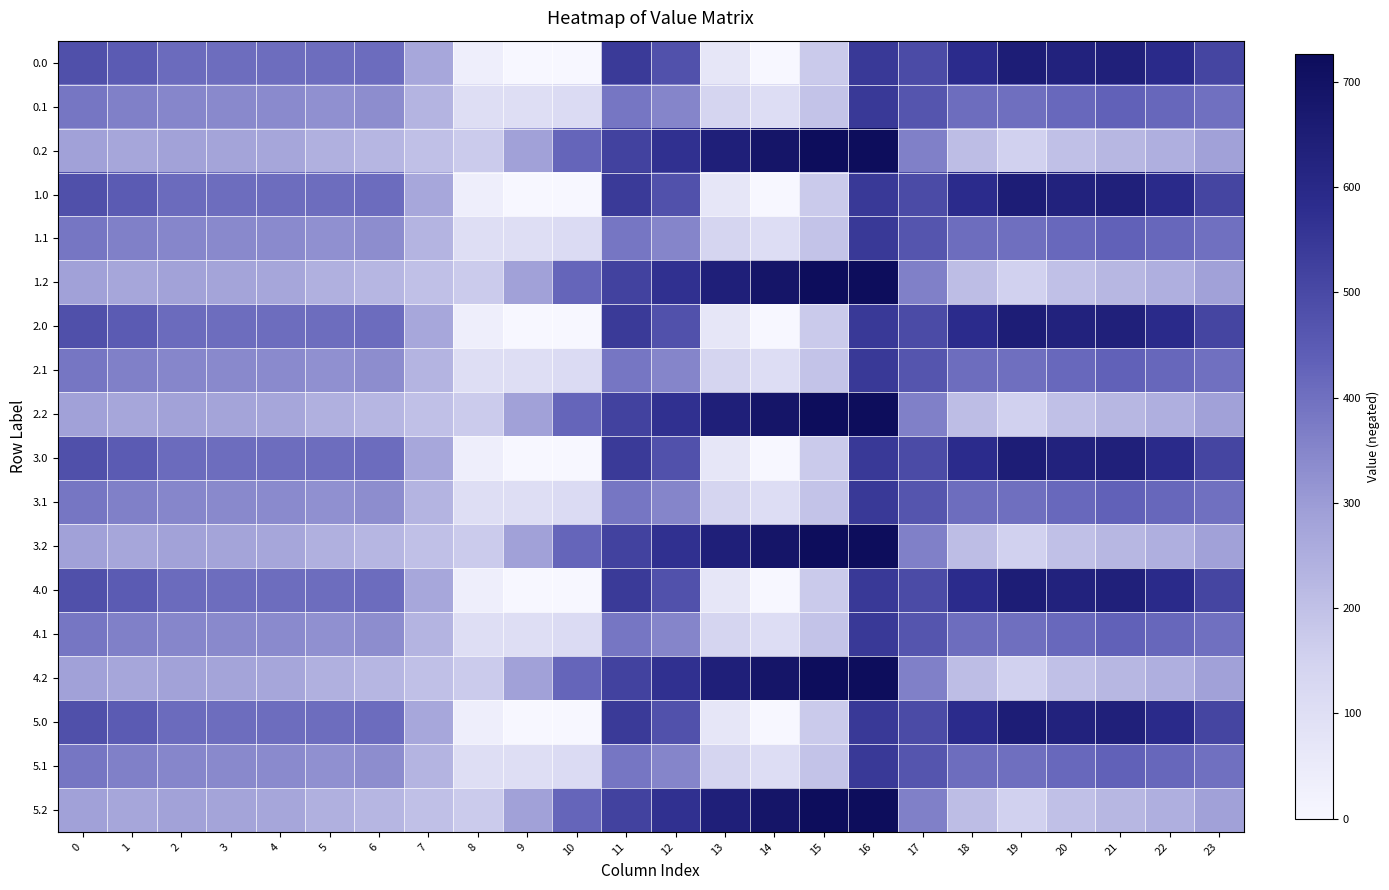

Reading left to right, list all the values displayed in this chart.

0.0: 0=482.0	1=449.5	2=410.3	3=404.4	4=404.9	5=403.8	6=408.0	7=270.7	8=35.0	9=-0.0	10=-0.0	11=544.3	12=477.2	13=70.2	14=0.3	15=172.8	16=545.4	17=494.8	18=586.7	19=649.2	20=629.9	21=638.4	22=592.3	23=511.3
0.1: 0=384.6	1=361.1	2=347.9	3=342.7	4=339.6	5=325.7	6=332.2	7=234.9	8=102.3	9=104.8	10=114.0	11=384.7	12=350.8	13=141.2	14=105.5	15=190.4	16=547.3	17=466.6	18=405.4	19=400.2	20=414.5	21=432.4	22=419.9	23=399.4
0.2: 0=287.1	1=272.7	2=285.5	3=281.0	4=274.4	5=245.0	6=228.8	7=199.0	8=169.5	9=288.5	10=423.5	11=520.6	12=571.2	13=640.4	14=687.4	15=725.8	16=726.6	17=362.4	18=210.0	19=151.0	20=199.2	21=226.4	22=247.4	23=287.5
1.0: 0=482.0	1=449.5	2=410.3	3=404.4	4=404.9	5=403.8	6=408.0	7=270.7	8=35.0	9=-0.0	10=-0.0	11=544.3	12=477.2	13=70.2	14=0.3	15=172.8	16=545.4	17=494.8	18=586.7	19=649.2	20=629.9	21=638.4	22=592.3	23=511.3
1.1: 0=384.6	1=361.1	2=347.9	3=342.7	4=339.6	5=325.7	6=332.2	7=234.9	8=102.3	9=104.8	10=114.0	11=384.7	12=350.8	13=141.2	14=105.5	15=190.4	16=547.3	17=466.6	18=405.4	19=400.2	20=414.5	21=432.4	22=419.9	23=399.4
1.2: 0=287.1	1=272.7	2=285.5	3=281.0	4=274.4	5=245.0	6=228.8	7=199.0	8=169.5	9=288.5	10=423.5	11=520.6	12=571.2	13=640.4	14=687.4	15=725.8	16=726.6	17=362.4	18=210.0	19=151.0	20=199.2	21=226.4	22=247.4	23=287.5
2.0: 0=482.0	1=449.5	2=410.3	3=404.4	4=404.9	5=403.8	6=408.0	7=270.7	8=35.0	9=-0.0	10=-0.0	11=544.3	12=477.2	13=70.2	14=0.3	15=172.8	16=545.4	17=494.8	18=586.7	19=649.2	20=629.9	21=638.4	22=592.3	23=511.3
2.1: 0=384.6	1=361.1	2=347.9	3=342.7	4=339.6	5=325.7	6=332.2	7=234.9	8=102.3	9=104.8	10=114.0	11=384.7	12=350.8	13=141.2	14=105.5	15=190.4	16=547.3	17=466.6	18=405.4	19=400.2	20=414.5	21=432.4	22=419.9	23=399.4
2.2: 0=287.1	1=272.7	2=285.5	3=281.0	4=274.4	5=245.0	6=228.8	7=199.0	8=169.5	9=288.5	10=423.5	11=520.6	12=571.2	13=640.4	14=687.4	15=725.8	16=726.6	17=362.4	18=210.0	19=151.0	20=199.2	21=226.4	22=247.4	23=287.5
3.0: 0=482.0	1=449.5	2=410.3	3=404.4	4=404.9	5=403.8	6=408.0	7=270.7	8=35.0	9=-0.0	10=-0.0	11=544.3	12=477.2	13=70.2	14=0.3	15=172.8	16=545.4	17=494.8	18=586.7	19=649.2	20=629.9	21=638.4	22=592.3	23=511.3
3.1: 0=384.6	1=361.1	2=347.9	3=342.7	4=339.6	5=325.7	6=332.2	7=234.9	8=102.3	9=104.8	10=114.0	11=384.7	12=350.8	13=141.2	14=105.5	15=190.4	16=547.3	17=466.6	18=405.4	19=400.2	20=414.5	21=432.4	22=419.9	23=399.4
3.2: 0=287.1	1=272.7	2=285.5	3=281.0	4=274.4	5=245.0	6=228.8	7=199.0	8=169.5	9=288.5	10=423.5	11=520.6	12=571.2	13=640.4	14=687.4	15=725.8	16=726.6	17=362.4	18=210.0	19=151.0	20=199.2	21=226.4	22=247.4	23=287.5
4.0: 0=482.0	1=449.5	2=410.3	3=404.4	4=404.9	5=403.8	6=408.0	7=270.7	8=35.0	9=-0.0	10=-0.0	11=544.3	12=477.2	13=70.2	14=0.3	15=172.8	16=545.4	17=494.8	18=586.7	19=649.2	20=629.9	21=638.4	22=592.3	23=511.3
4.1: 0=384.6	1=361.1	2=347.9	3=342.7	4=339.6	5=325.7	6=332.2	7=234.9	8=102.3	9=104.8	10=114.0	11=384.7	12=350.8	13=141.2	14=105.5	15=190.4	16=547.3	17=466.6	18=405.4	19=400.2	20=414.5	21=432.4	22=419.9	23=399.4
4.2: 0=287.1	1=272.7	2=285.5	3=281.0	4=274.4	5=245.0	6=228.8	7=199.0	8=169.5	9=288.5	10=423.5	11=520.6	12=571.2	13=640.4	14=687.4	15=725.8	16=726.6	17=362.4	18=210.0	19=151.0	20=199.2	21=226.4	22=247.4	23=287.5
5.0: 0=482.0	1=449.5	2=410.3	3=404.4	4=404.9	5=403.8	6=408.0	7=270.7	8=35.0	9=-0.0	10=-0.0	11=544.3	12=477.2	13=70.2	14=0.3	15=172.8	16=545.4	17=494.8	18=586.7	19=649.2	20=629.9	21=638.4	22=592.3	23=511.3
5.1: 0=384.6	1=361.1	2=347.9	3=342.7	4=339.6	5=325.7	6=332.2	7=234.9	8=102.3	9=104.8	10=114.0	11=384.7	12=350.8	13=141.2	14=105.5	15=190.4	16=547.3	17=466.6	18=405.4	19=400.2	20=414.5	21=432.4	22=419.9	23=399.4
5.2: 0=287.1	1=272.7	2=285.5	3=281.0	4=274.4	5=245.0	6=228.8	7=199.0	8=169.5	9=288.5	10=423.5	11=520.6	12=571.2	13=640.4	14=687.4	15=725.8	16=726.6	17=362.4	18=210.0	19=151.0	20=199.2	21=226.4	22=247.4	23=287.5